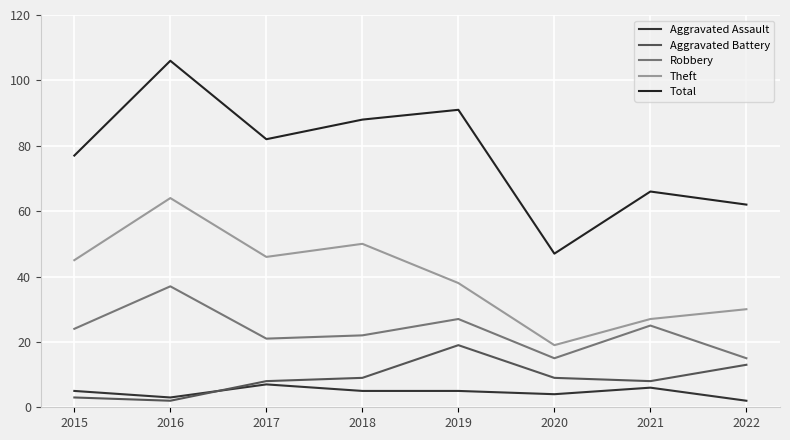

Does the chart have visible grid lines?

Yes